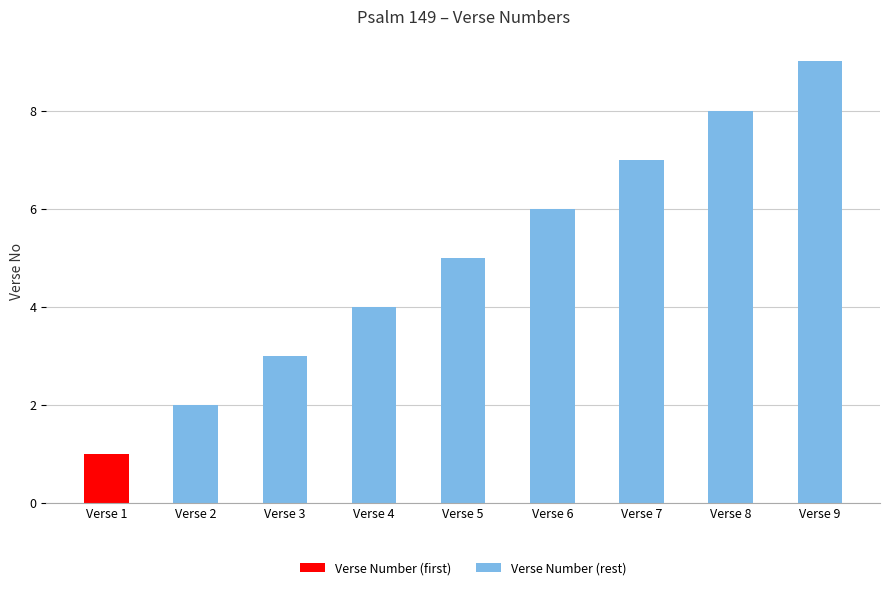

How many categories are shown in the chart?

9